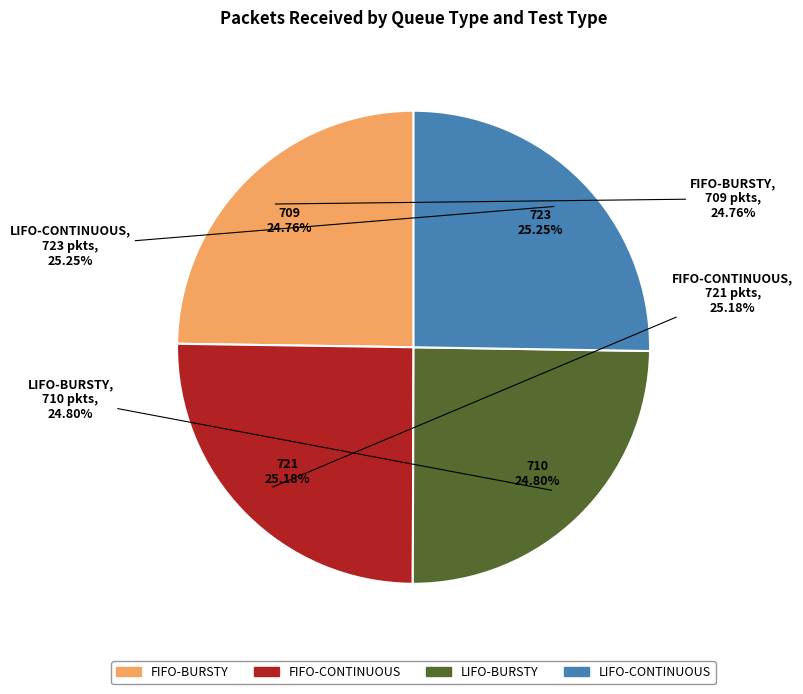

To the nearest percent, what portion does LIFO-CONTINUOUS represent?

25%